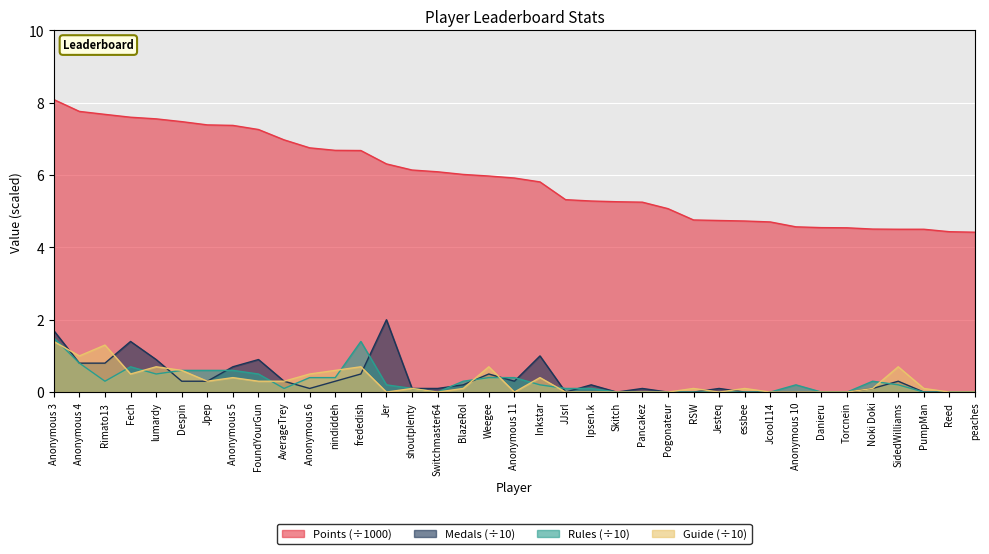

What is the difference between the Guide values at AverageTrey and Anonymous 10?

0.3